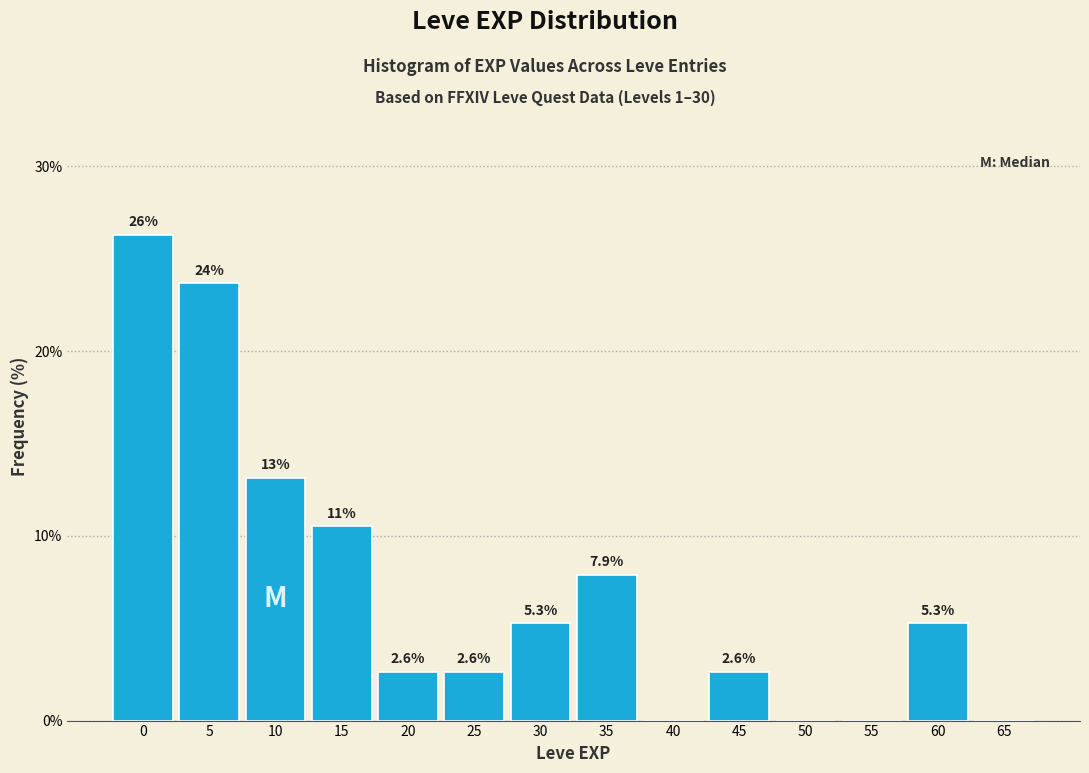

Reading left to right, transcribe all the data shown in this chart.

0=26.3	5=23.7	10=13.2	15=10.5	20=2.6	25=2.6	30=5.3	35=7.9	40=0.0	45=2.6	50=0.0	55=0.0	60=5.3	65=0.0